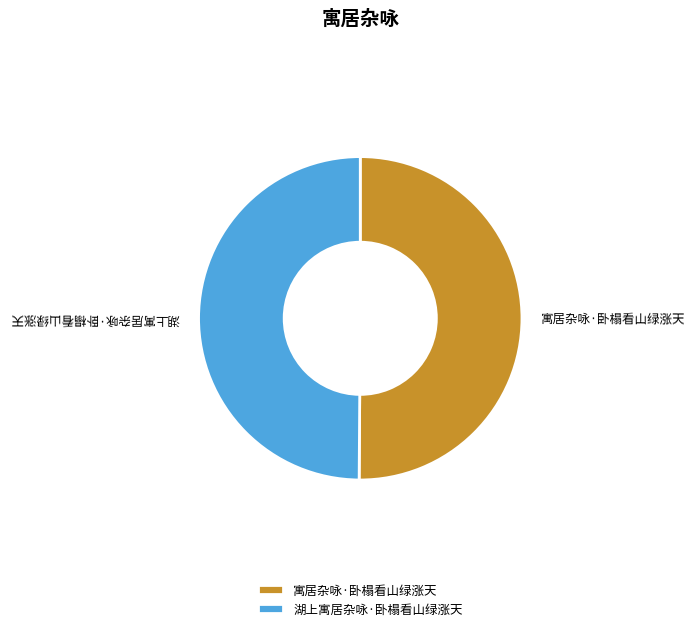

Is the sum of 湖上寓居杂咏·卧榻看山绿涨天 and 寓居杂咏·卧榻看山绿涨天 greater than half?

Yes